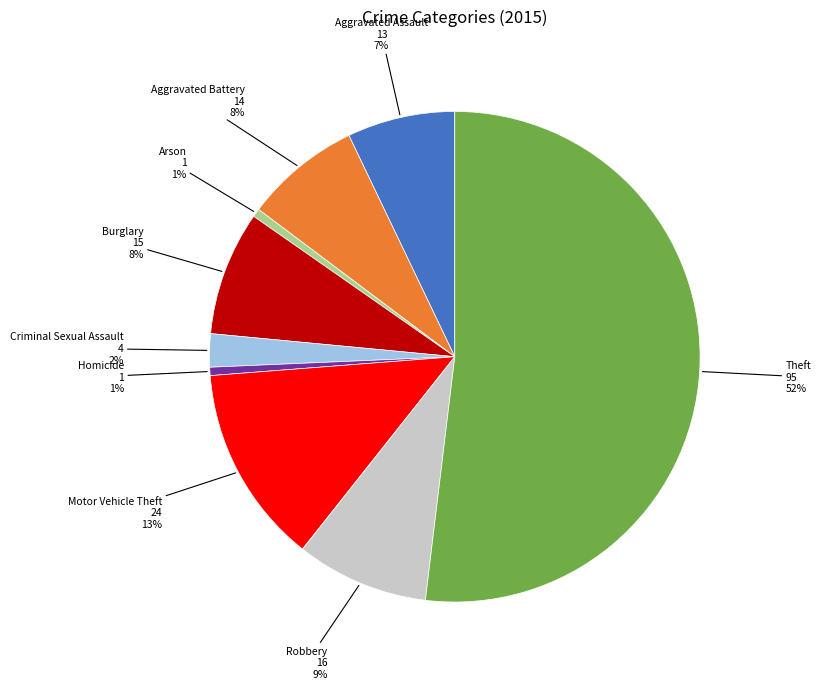

To the nearest percent, what is the combined percentage of Motor Vehicle Theft and Aggravated Battery?

21%